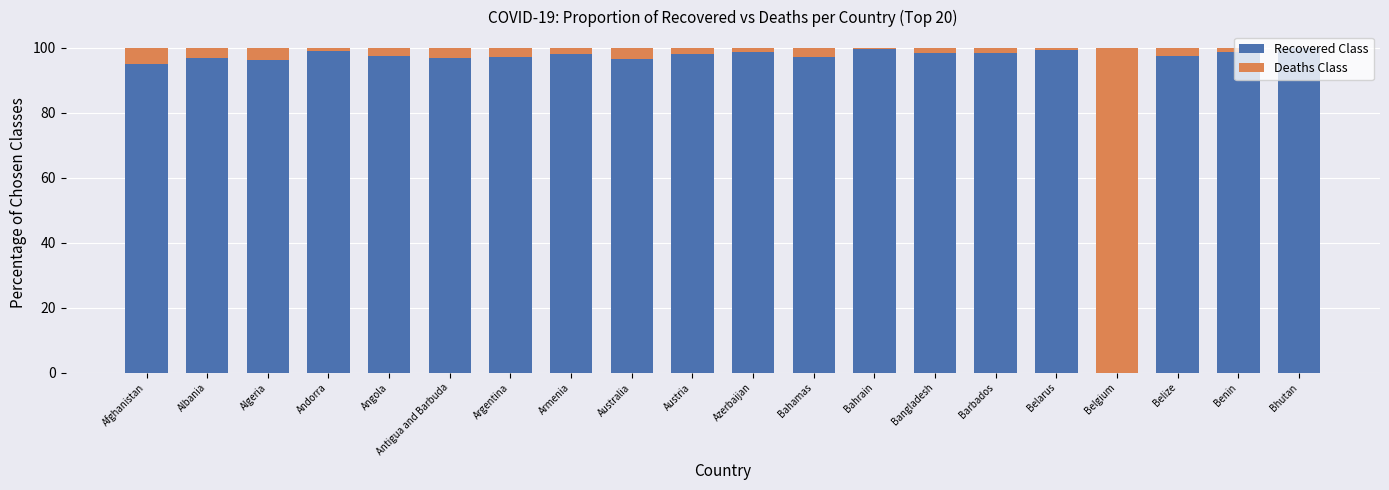

Count the number of data series in this chart.

2